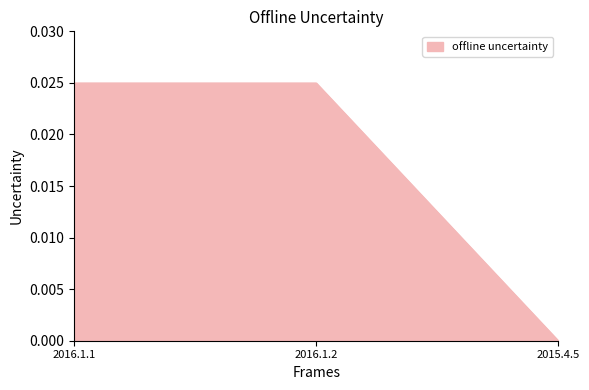

At which category does the chart reach its minimum across all series?

2015.4.5